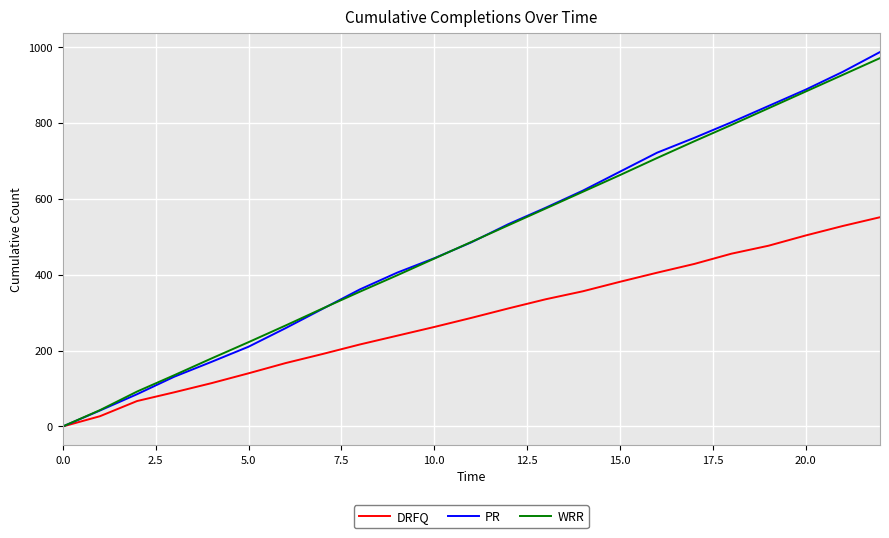

Reading right to left, what are all the values shown in this chart?

DRFQ: 551	528	503	476	455	428	405	381	356	335	311	286	262	239	216	191	167	140	114	90	67	27	0
PR: 986	934	887	844	801	760	721	671	621	576	533	485	443	405	361	310	259	210	170	131	85	42	0
WRR: 970	926	882	838	794	751	707	662	618	574	530	486	442	398	355	311	266	222	179	135	92	43	0